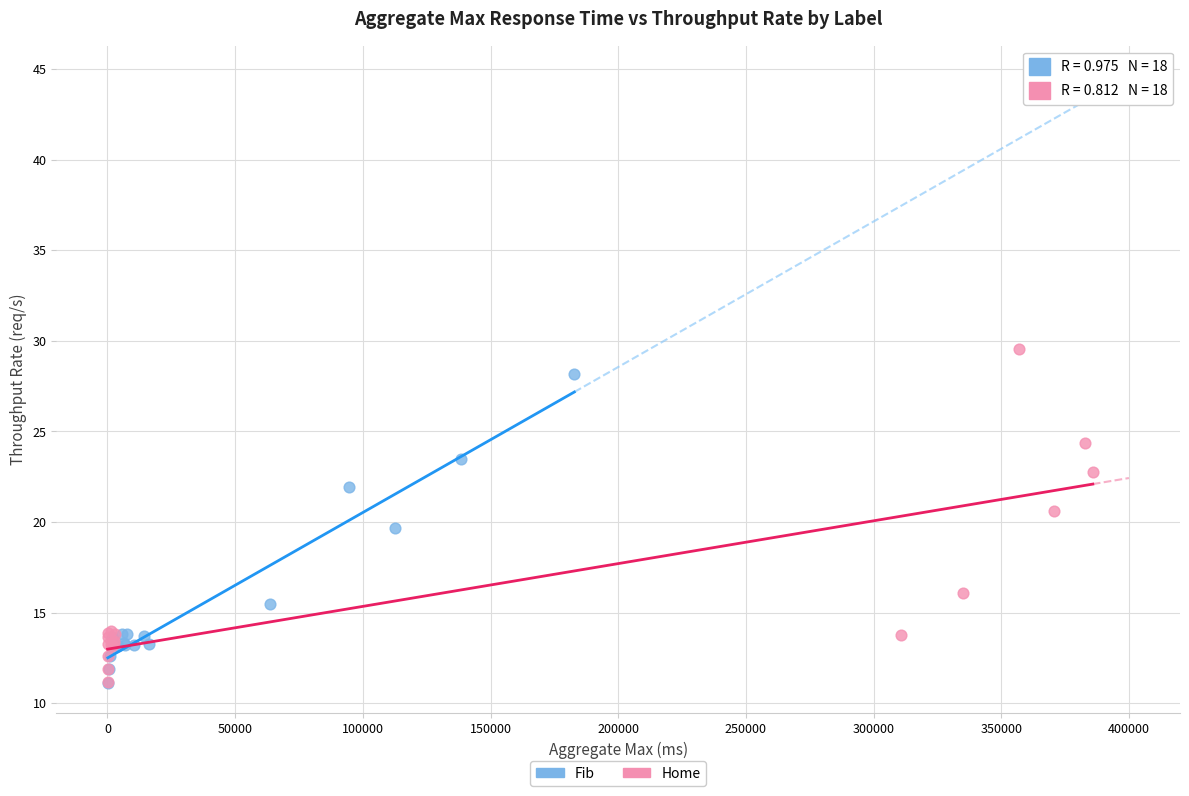

What are all the series names shown in the legend?

Fib, Home